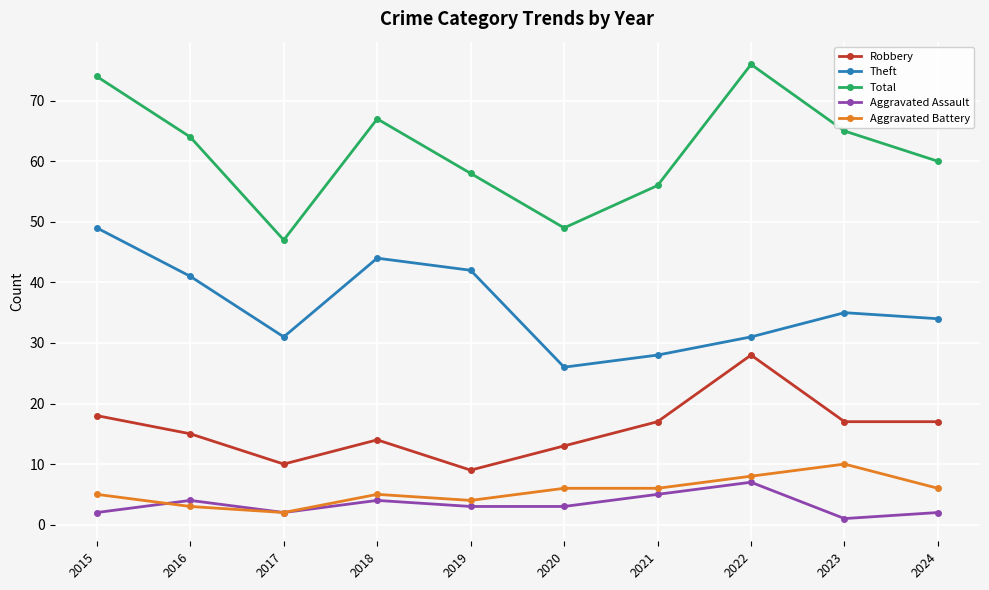

True or false: Theft and Total cross at least once.

False